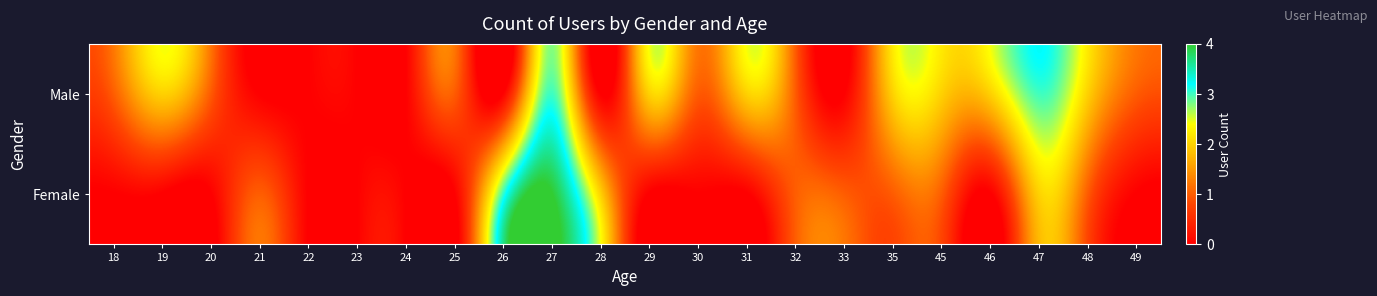

Which label corresponds to the smallest value in the chart?

21